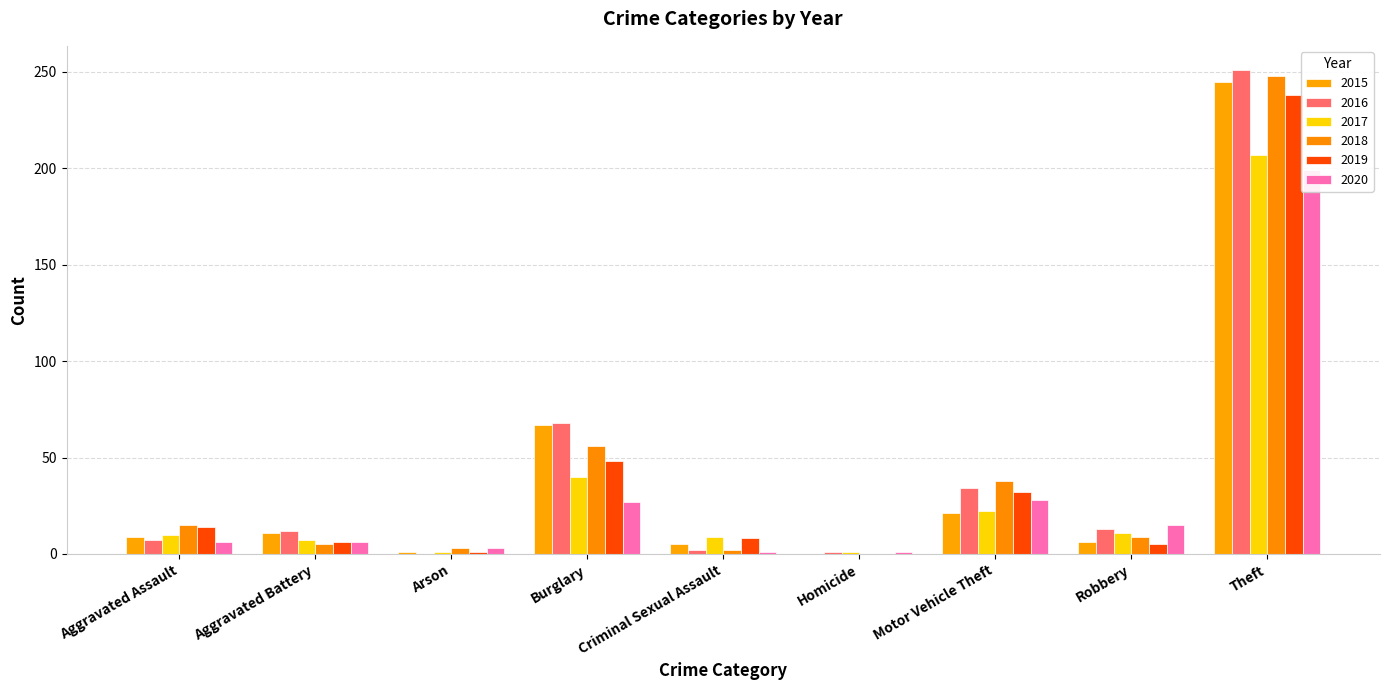

Reading right to left, extract all data points from this chart.

2015: 245	6	21	0	5	67	1	11	9
2016: 251	13	34	1	2	68	0	12	7
2017: 207	11	22	1	9	40	1	7	10
2018: 248	9	38	0	2	56	3	5	15
2019: 238	5	32	0	8	48	1	6	14
2020: 199	15	28	1	1	27	3	6	6